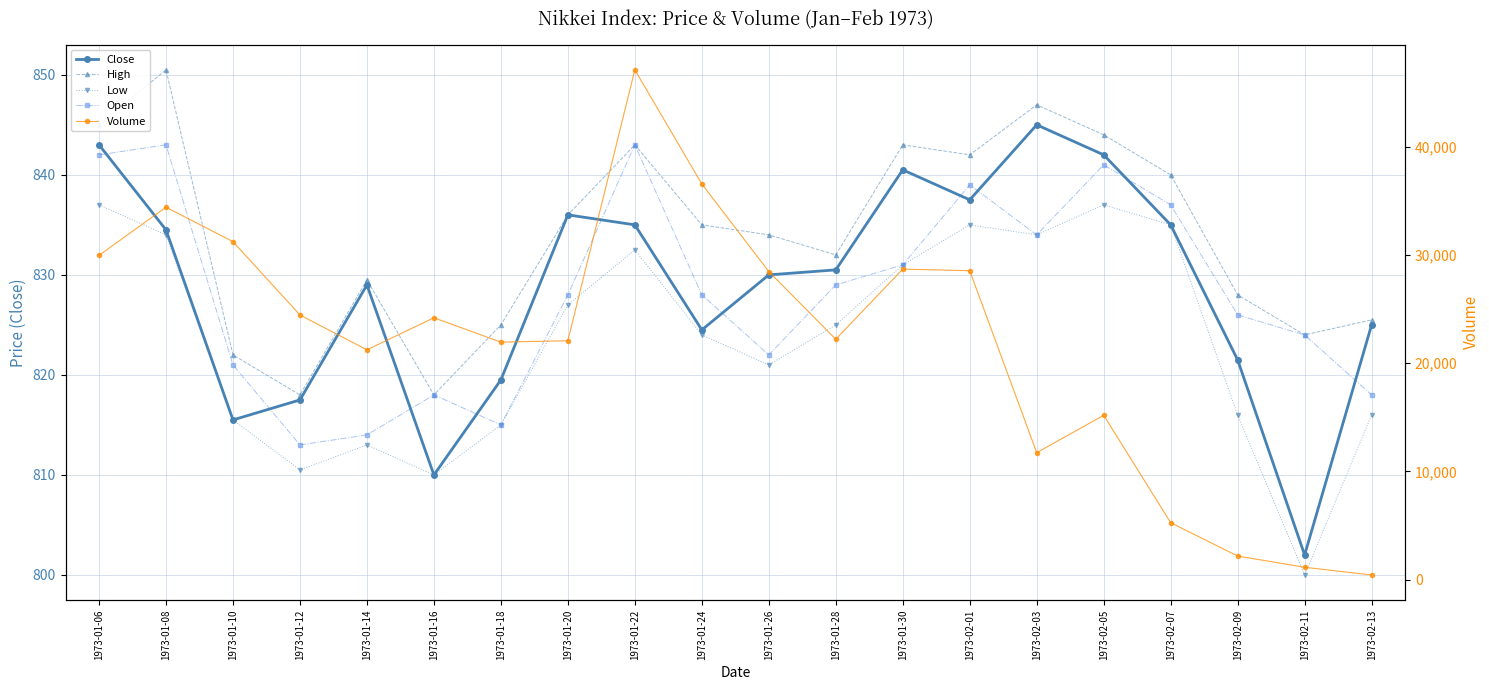

At which label does Open reach its peak?

1973-01-08